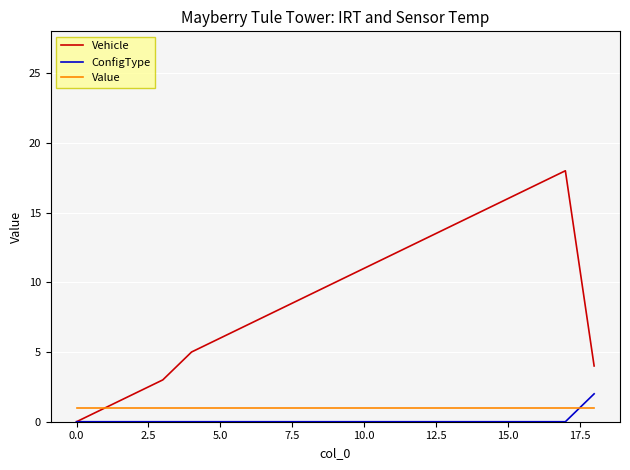

Which series has the widest spread of values?

Vehicle